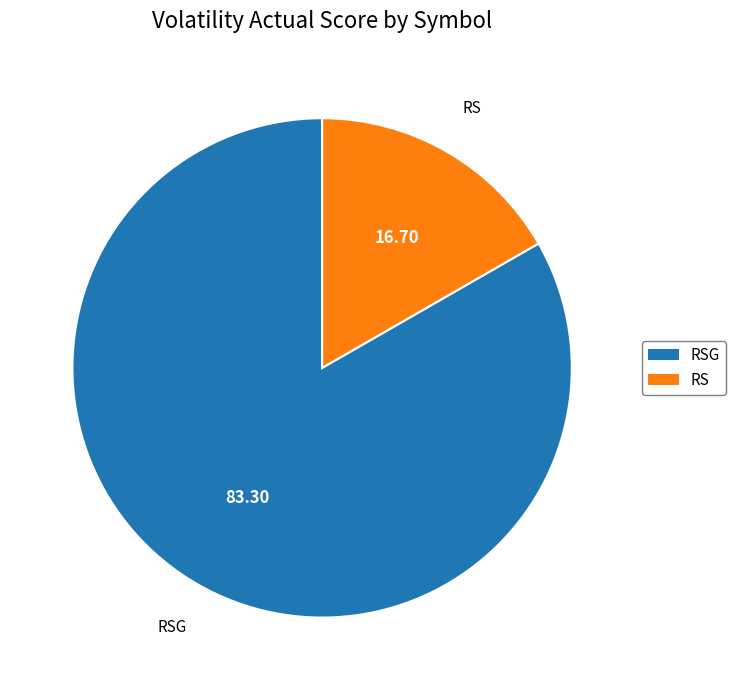

Rank the categories by value from highest to lowest.

RSG, RS